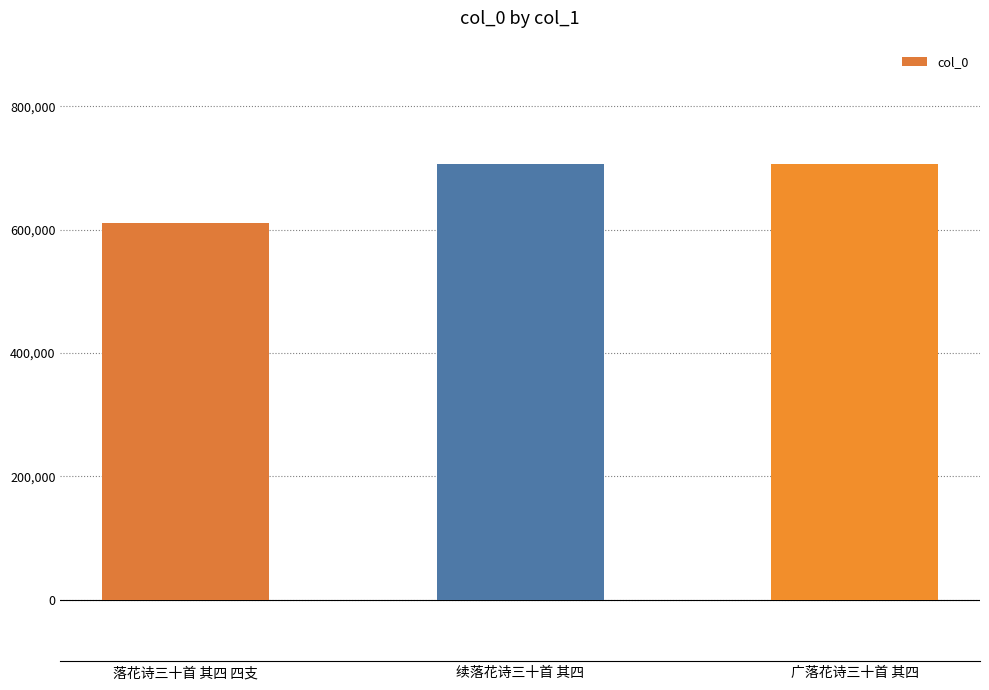

What value does the data have at 落花诗三十首 其四 四支, to the nearest 10?

611090